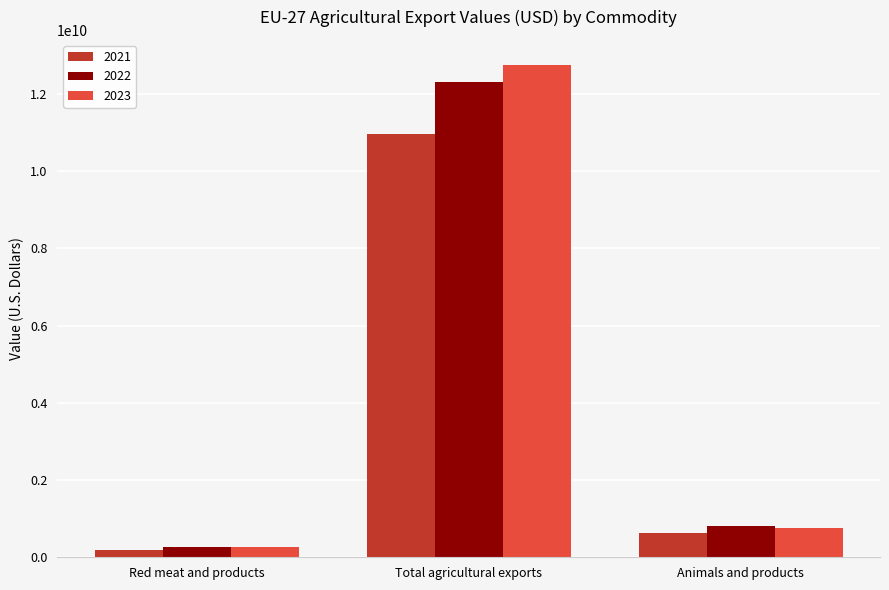

What is the sum of the 2021 values at Total agricultural exports and Red meat and products?

11154539469